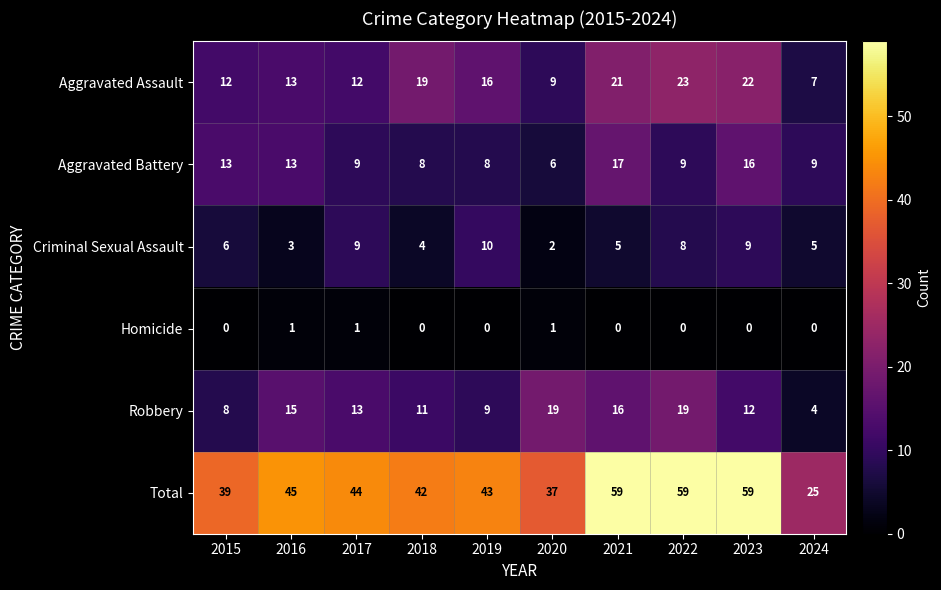

What is the difference between the second highest and minimum values in the Criminal Sexual Assault series?

7